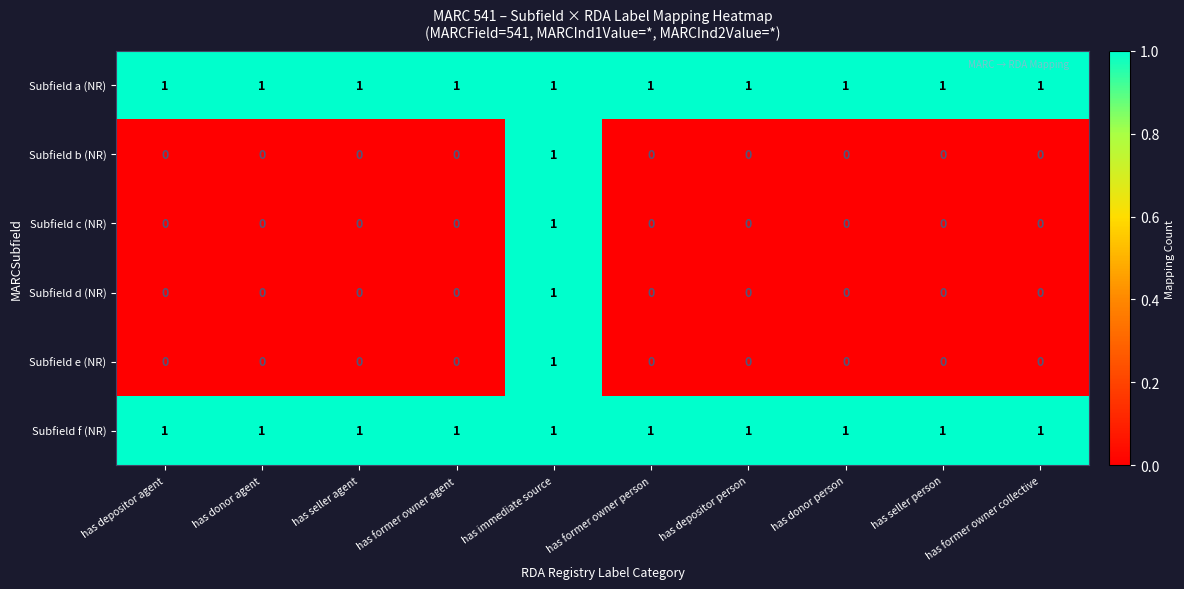

Count the number of data series in this chart.

6